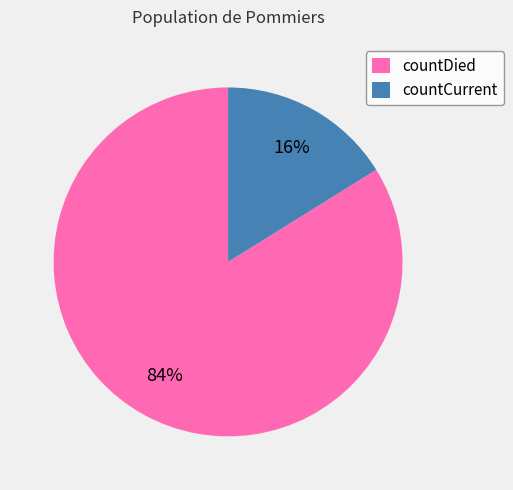

Do countCurrent and countDied together represent more than half of the pie?

Yes